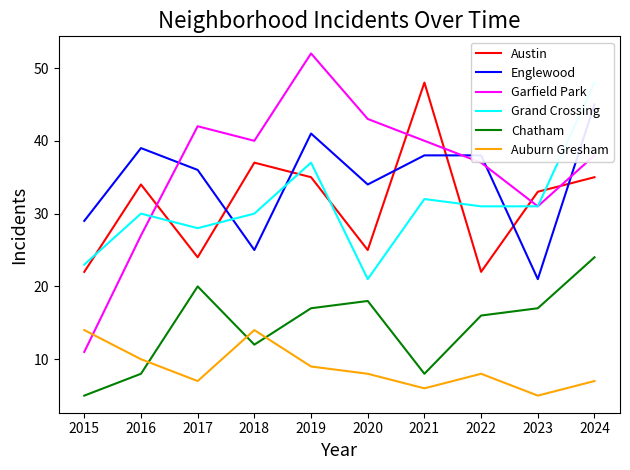

What is the value of the Grand Crossing point at the 5th from the left?

37